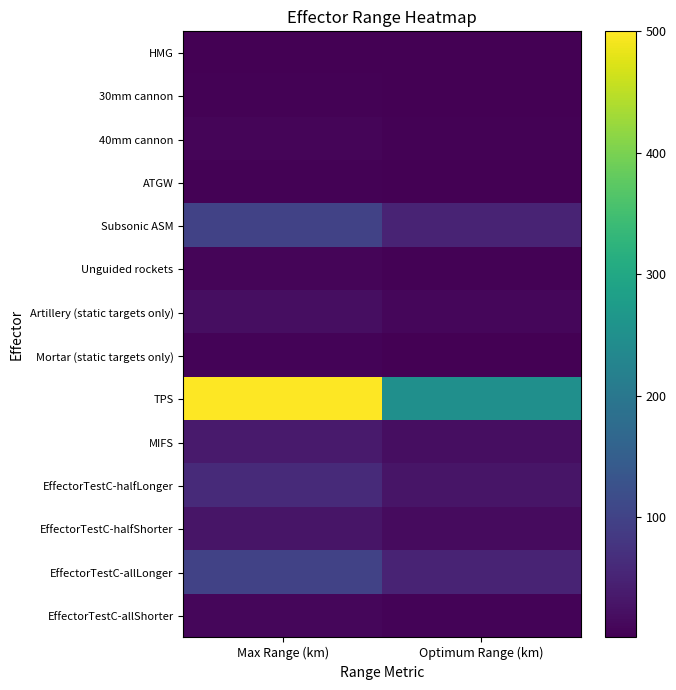

At which category is the sum across all series the highest?

Max Range (km)